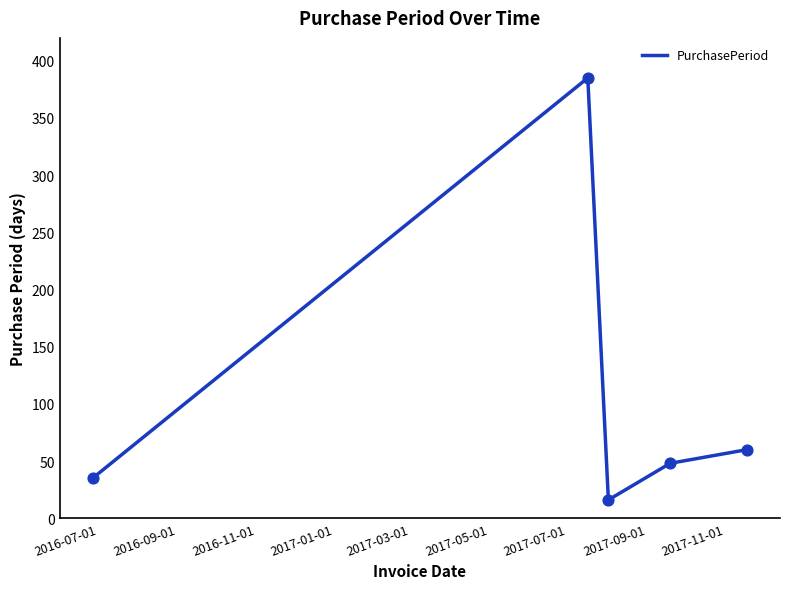

What is the smallest value displayed?

16